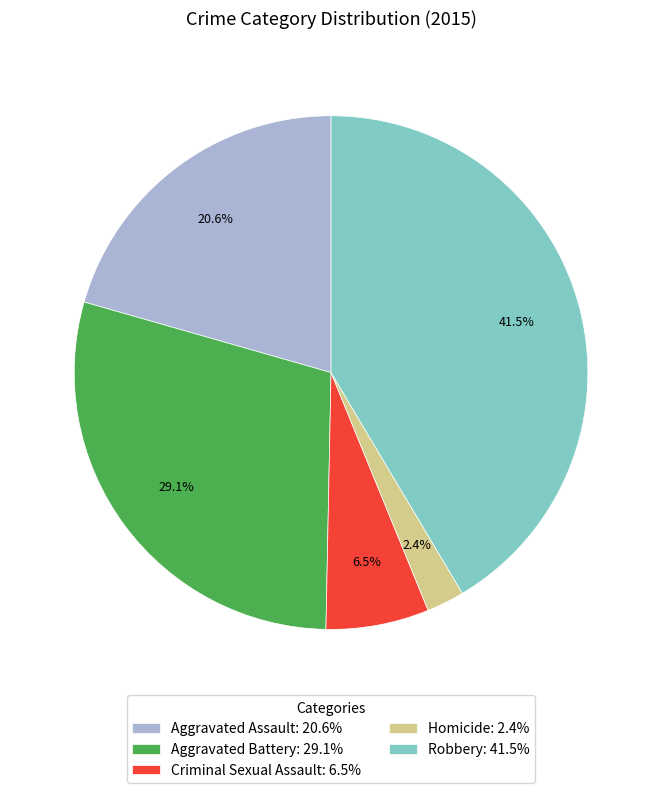

What percentage is NOT represented by Robbery?

58.5%